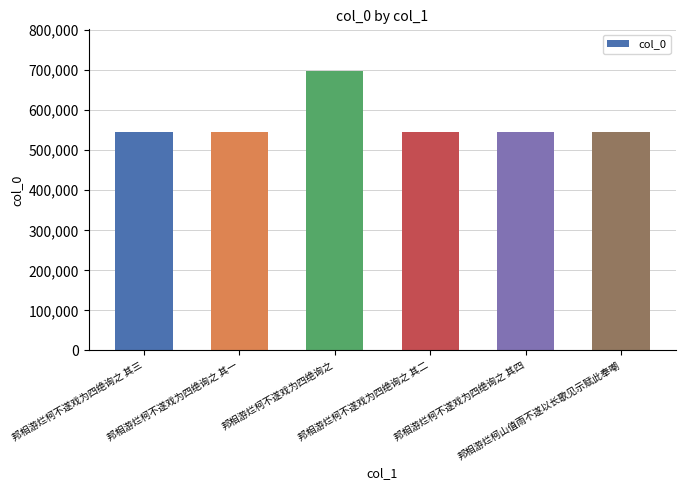

Are the bars grouped side by side (vs. stacked)?

No